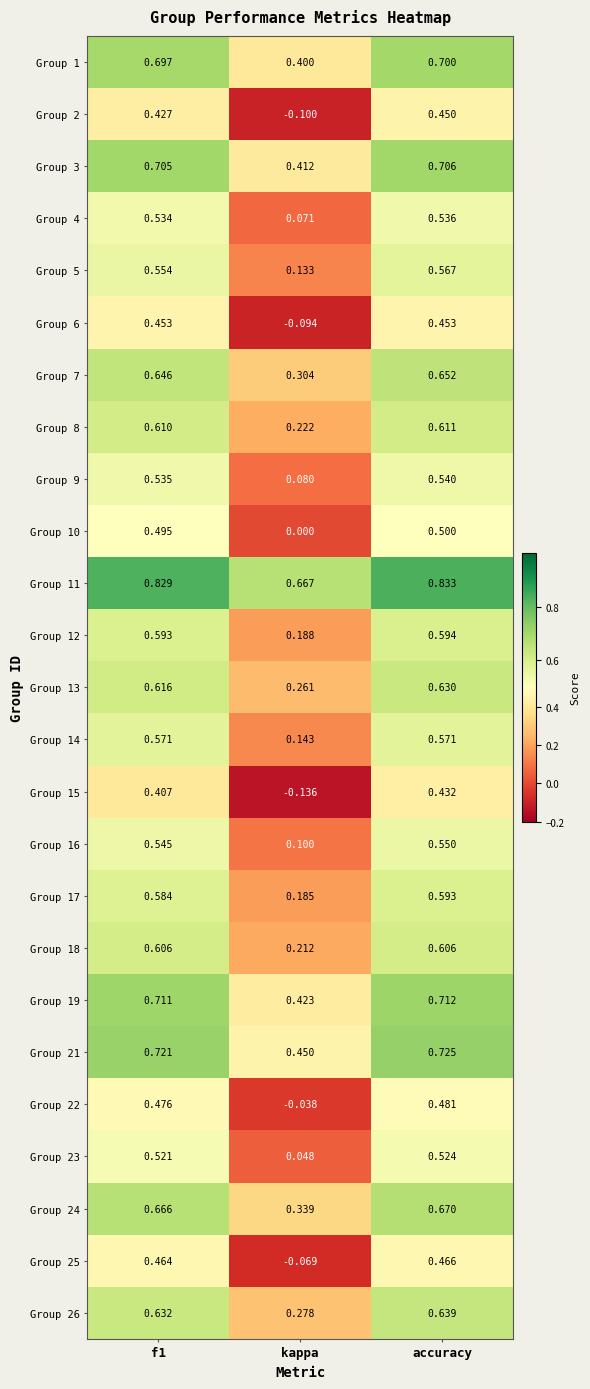

At which category is the sum across all series the highest?

accuracy